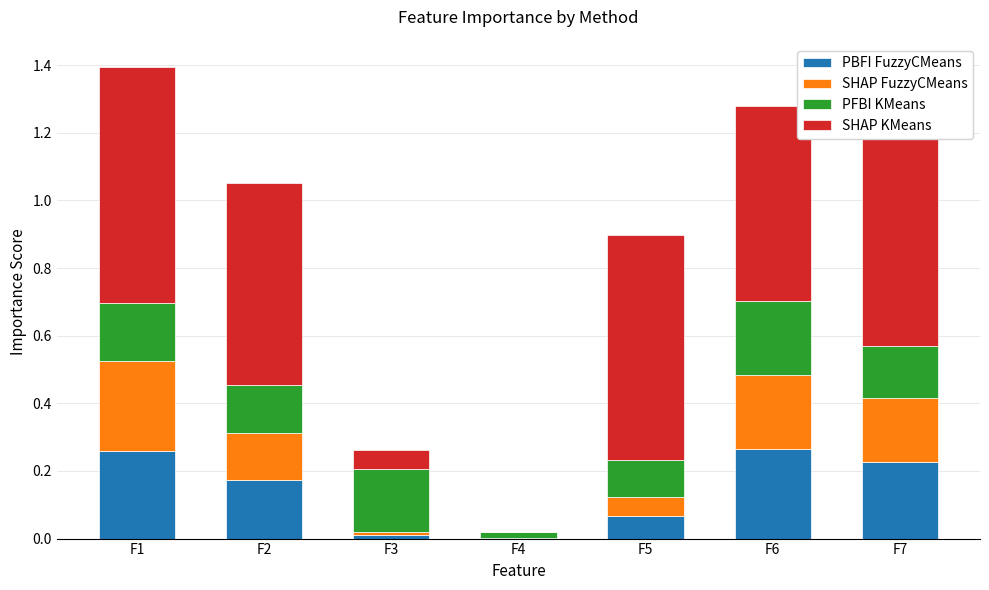

What is the value of the PFBI KMeans bar at the 1st from the left?

0.2